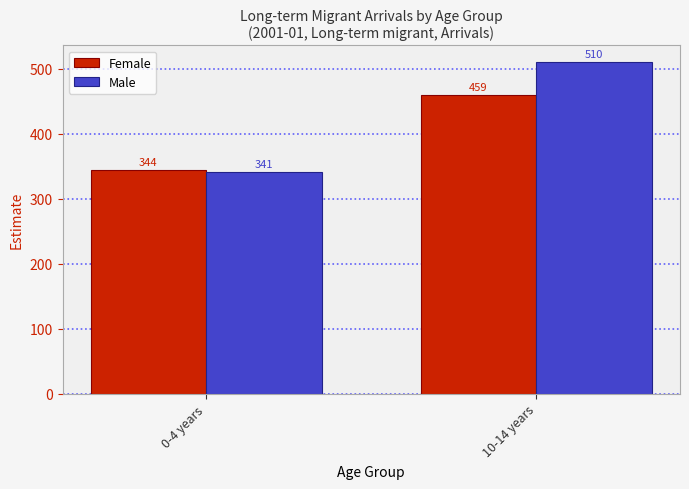

What is the sum of the Female values at 0-4 years and 10-14 years?

803